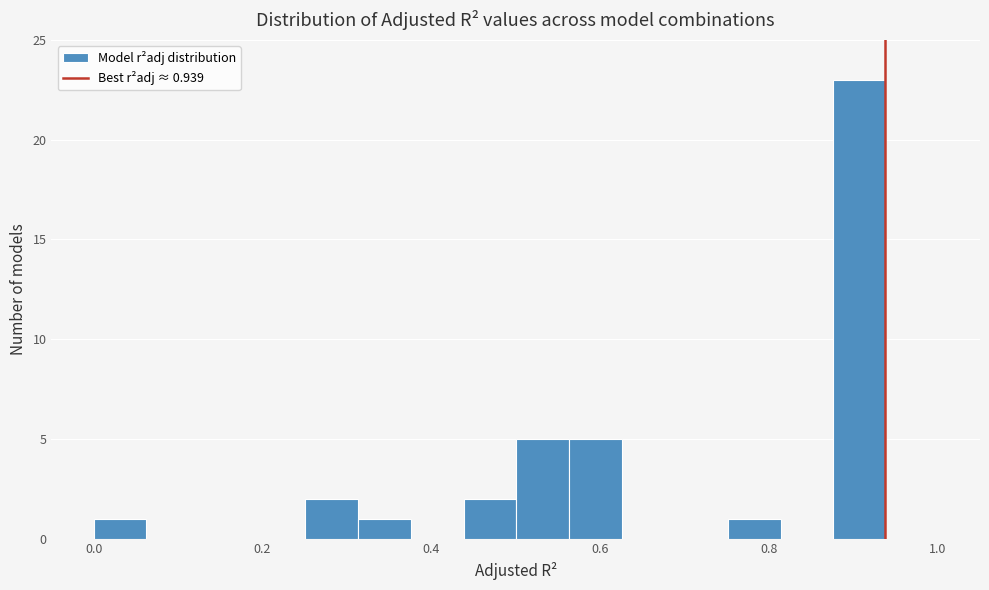

Around what value on the x-axis is the tallest bar? Give the approximate position of its centre, as read against the axis.

0.90